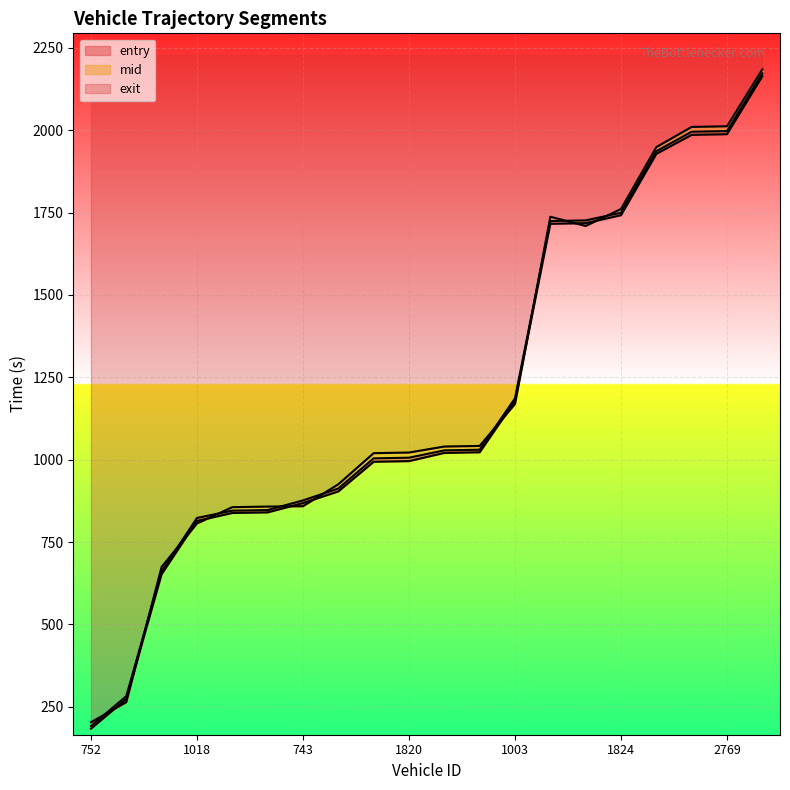

What is the sum of the entry values at 2759 and 993?

2437.6